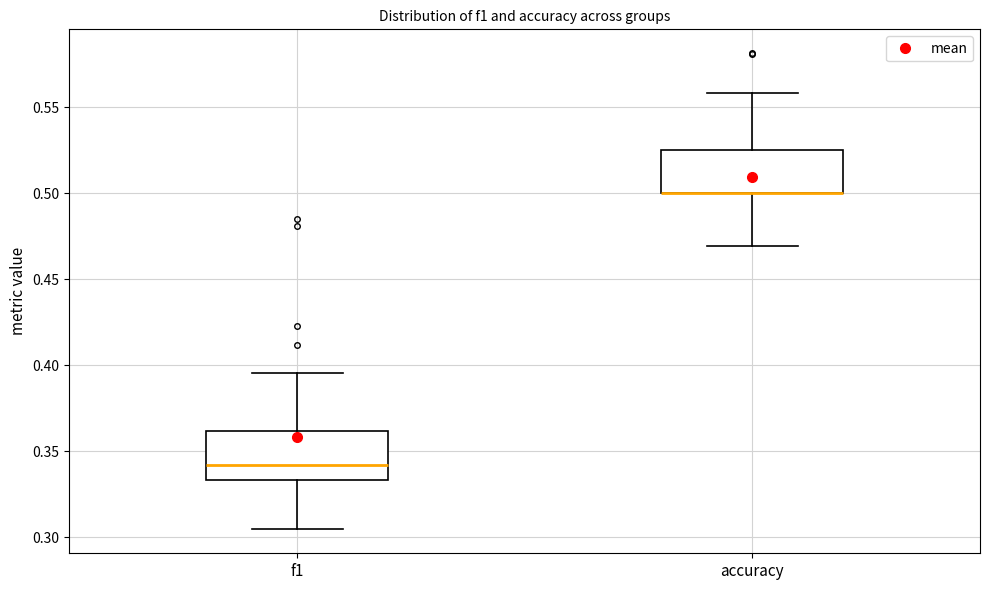

Reading left to right, transcribe this box plot: for each box, give where its median line is, the range the box spans, and where its two whiskers end, as read against the y-axis. The values are not printed on the chart, so give them approximately, as read against the axis.

f1: median 0.340, box 0.335 to 0.360, whiskers 0.305 to 0.395
accuracy: median 0.500 (drawn on the box's lower edge), box 0.500 to 0.525, whiskers 0.470 to 0.560